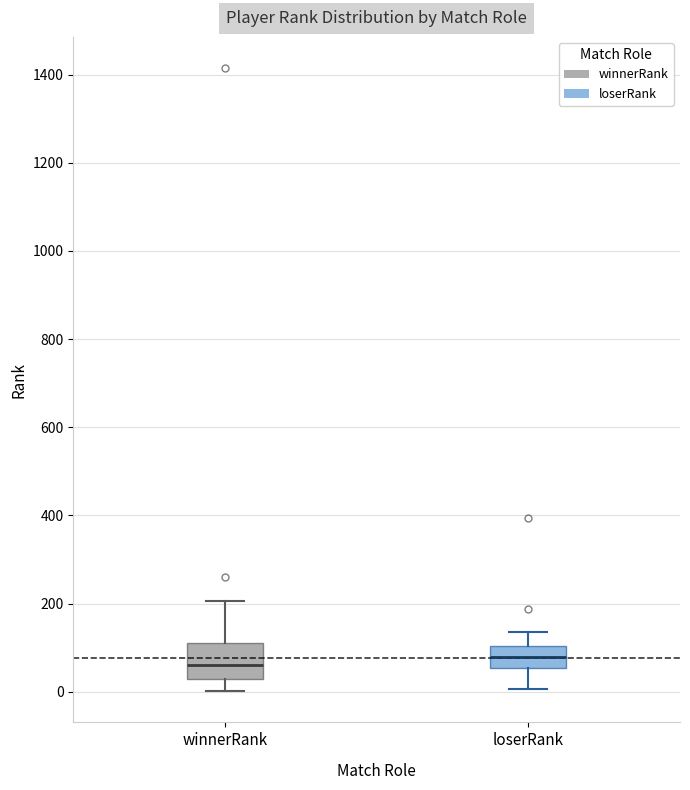

Where does the median line of the box for loserRank sit on the y-axis? The values are not printed on the chart, so give them approximately, as read against the axis.

80